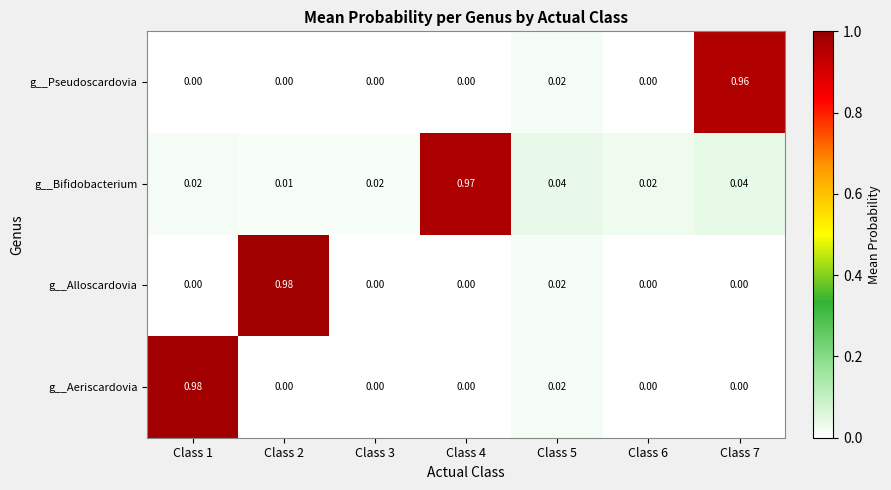

Between Class 4 and Class 5, which series saw the biggest shift?

g__Bifidobacterium